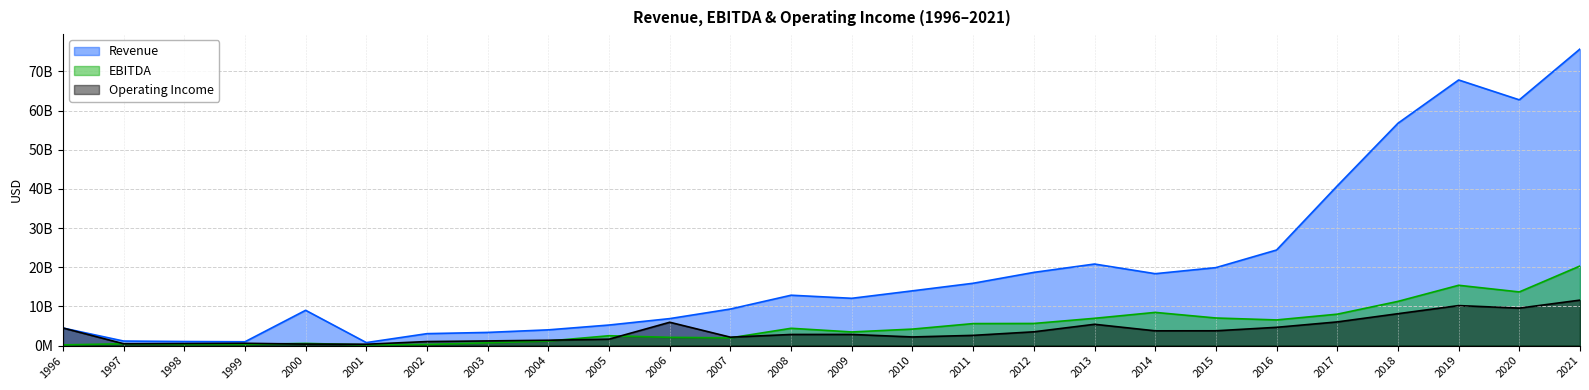

True or false: EBITDA has a value of 722000000 at 2003.

True